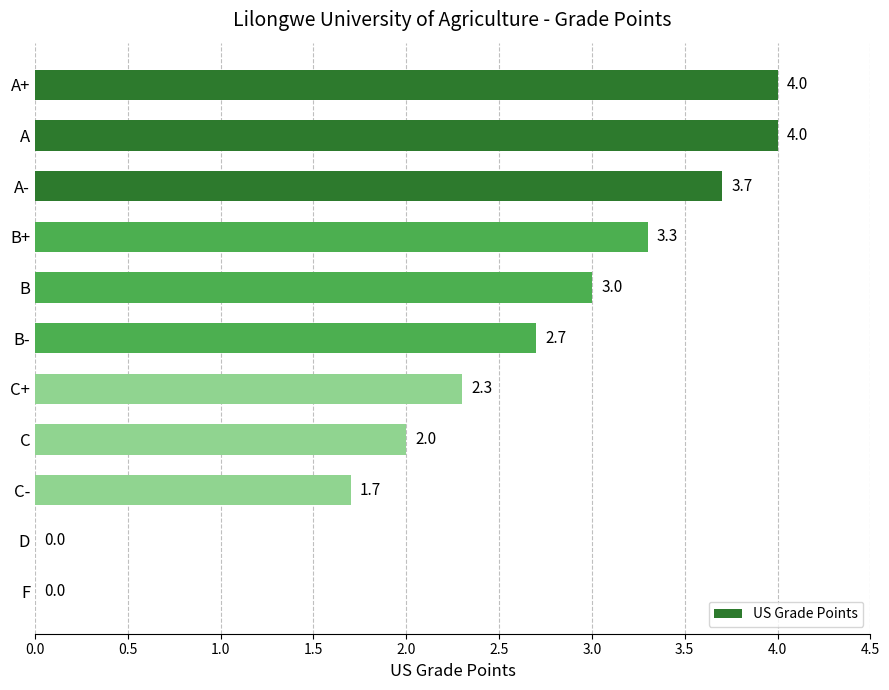

Reading top to bottom, what are all the values shown in this chart?

A+=4.0	A=4.0	A-=3.7	B+=3.3	B=3.0	B-=2.7	C+=2.3	C=2.0	C-=1.7	D=0.0	F=0.0